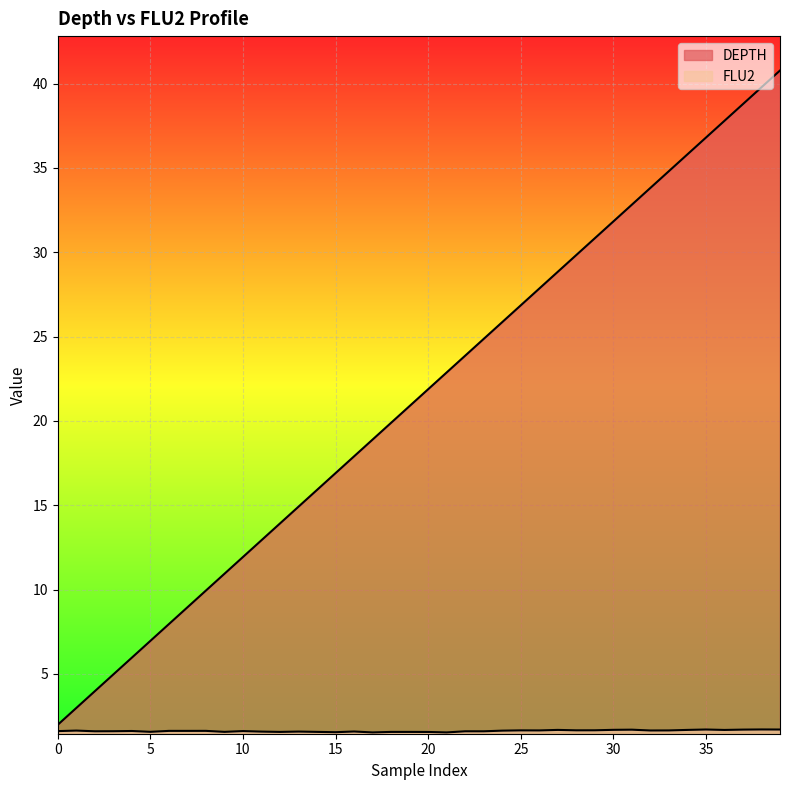

At how many categories does at least one series exceed 19?

22